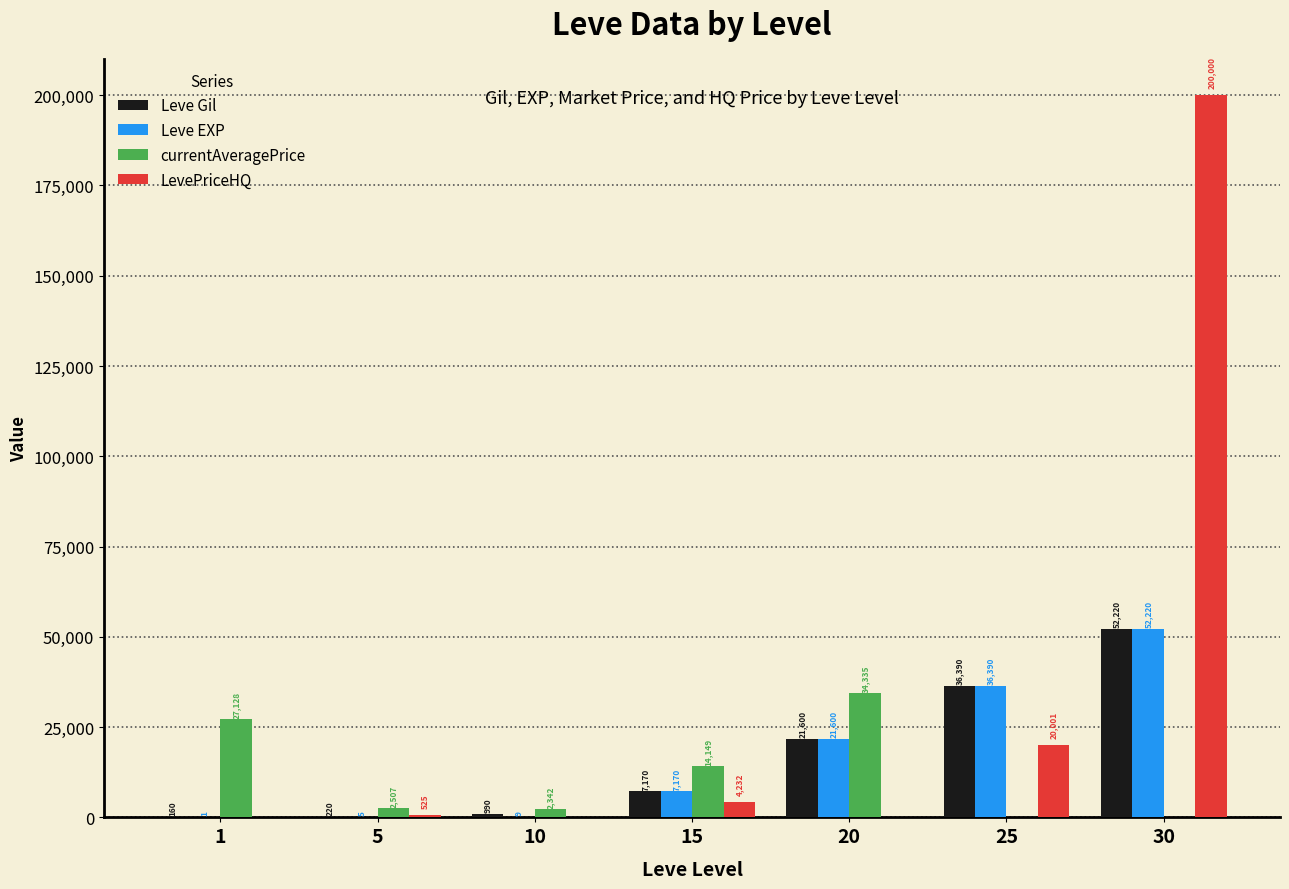

Is it true that Leve EXP equals 36390 at 25?

True